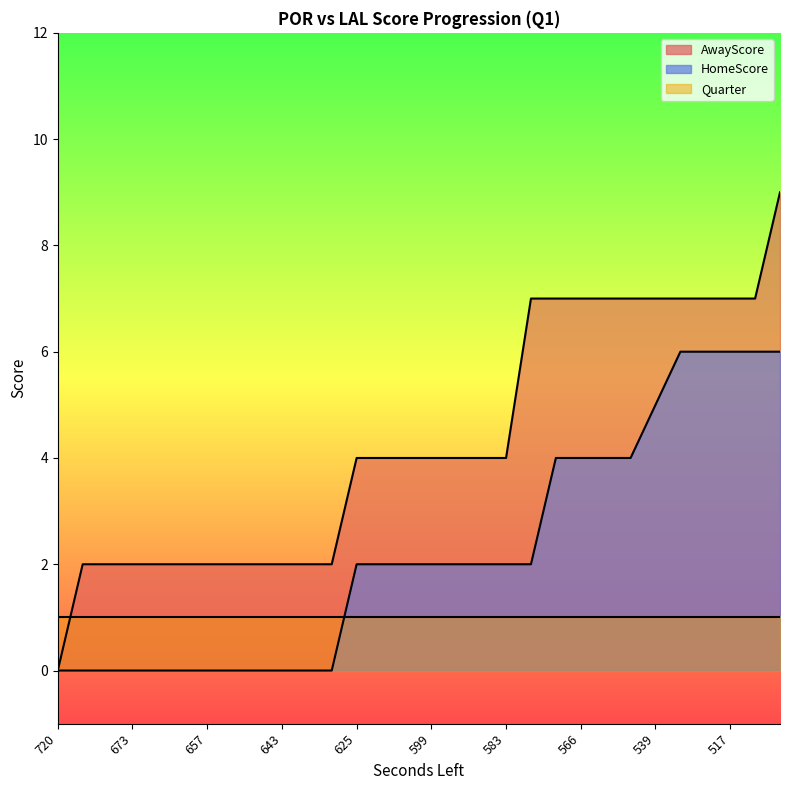

True or false: AwayScore and HomeScore intersect in this chart.

False